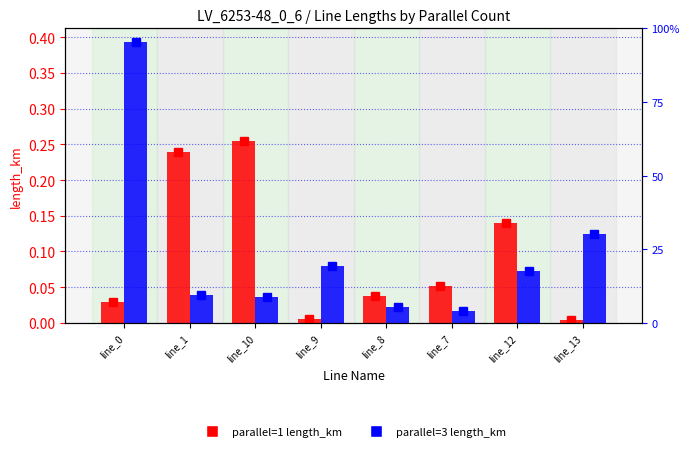

What is the total value across all series at line_12?

0.2